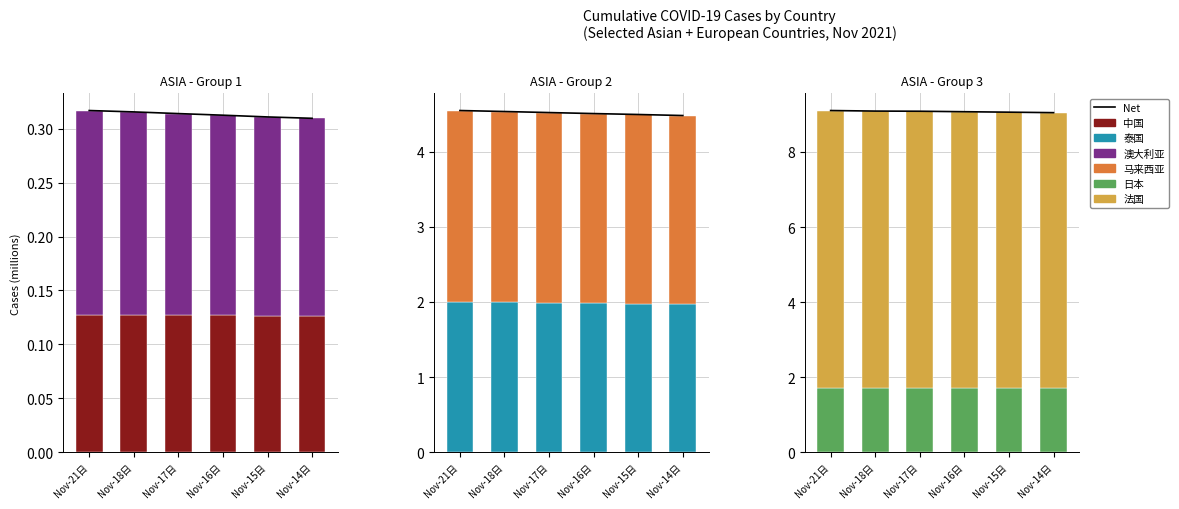

Approximately how many times larger is the value at Nov-18日 compared to Nov-21日?

1.0